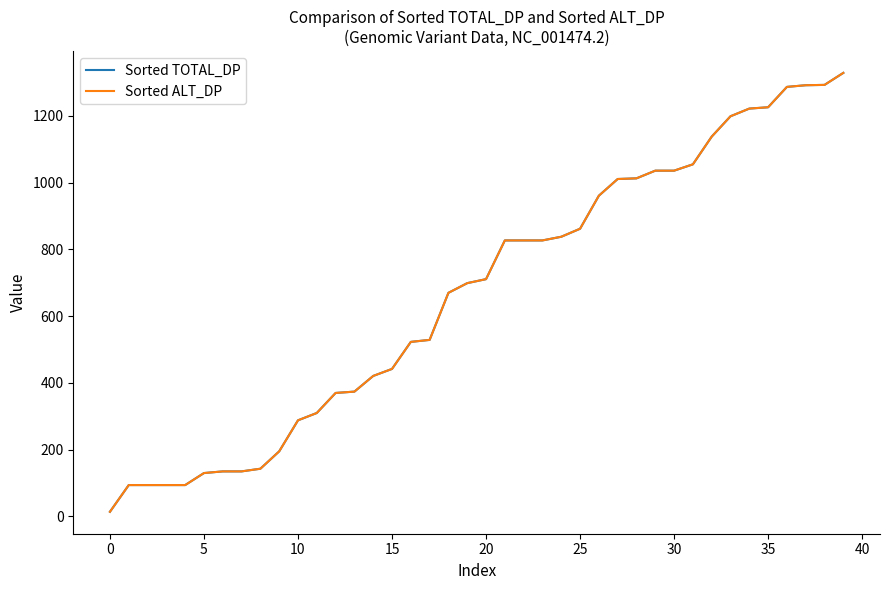

What is the maximum value for Sorted ALT_DP?

1329